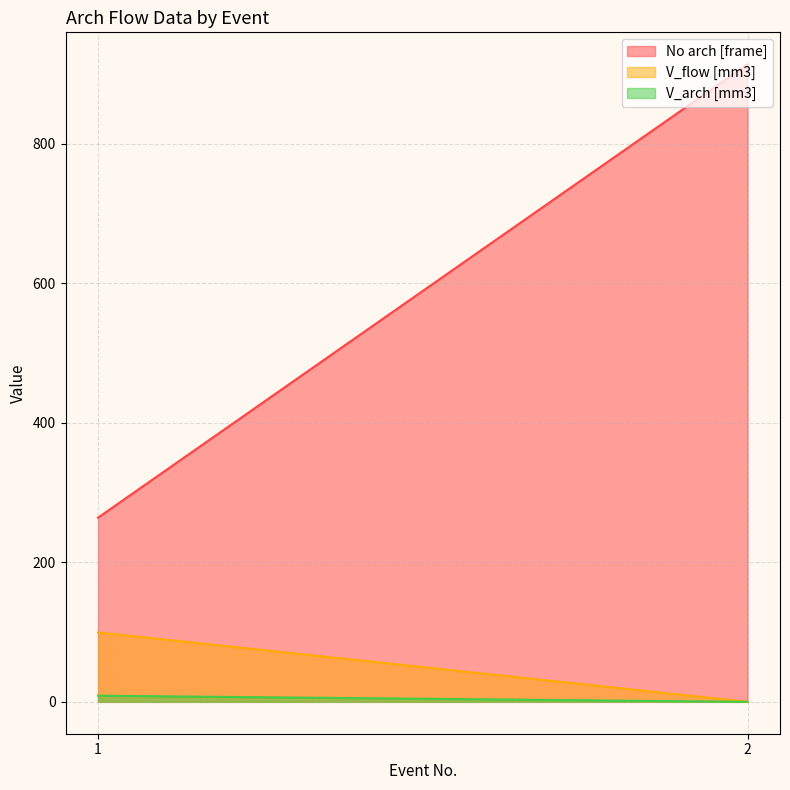

Which has a higher value, 2 or 1?

2